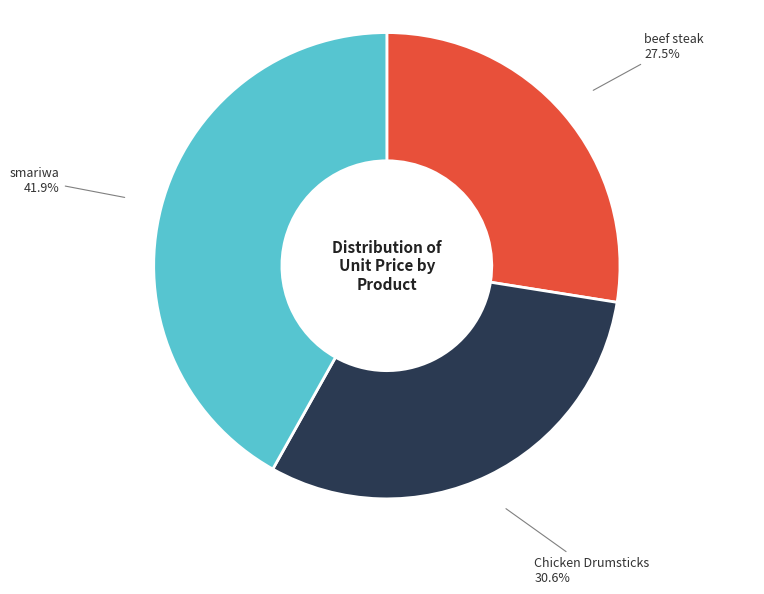

Does smariwa account for over 50% of the chart?

No